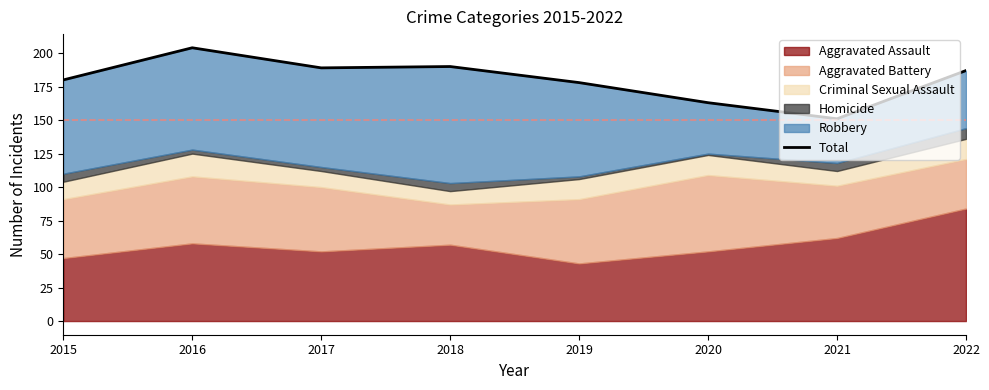

Count the number of values greater than 187.

3